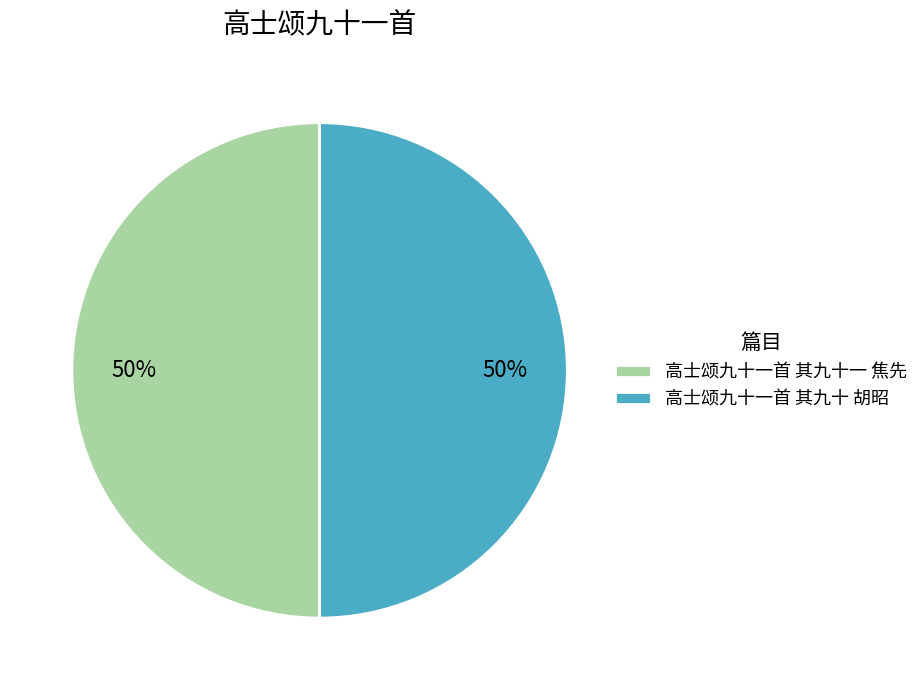

To the nearest percent, what percentage of the pie is 高士颂九十一首 其九十一 焦先?

50%